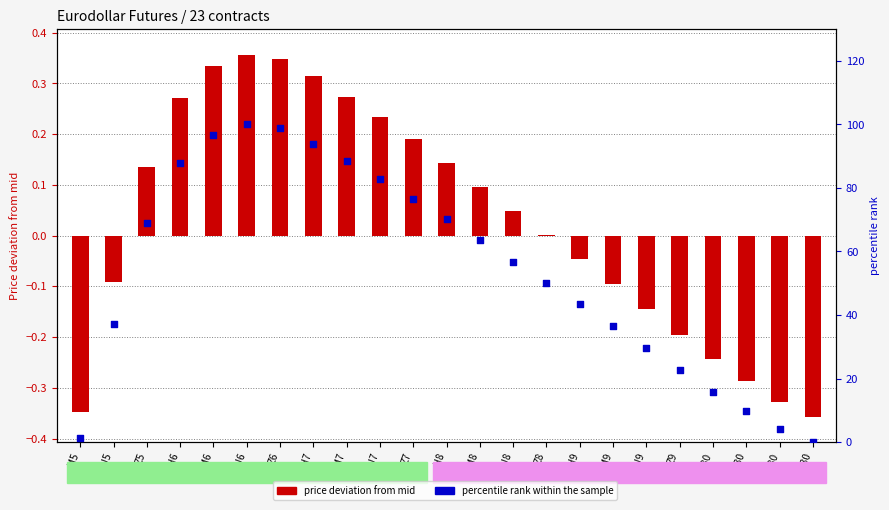

Which series contains the lowest Y value?

price deviation from mid